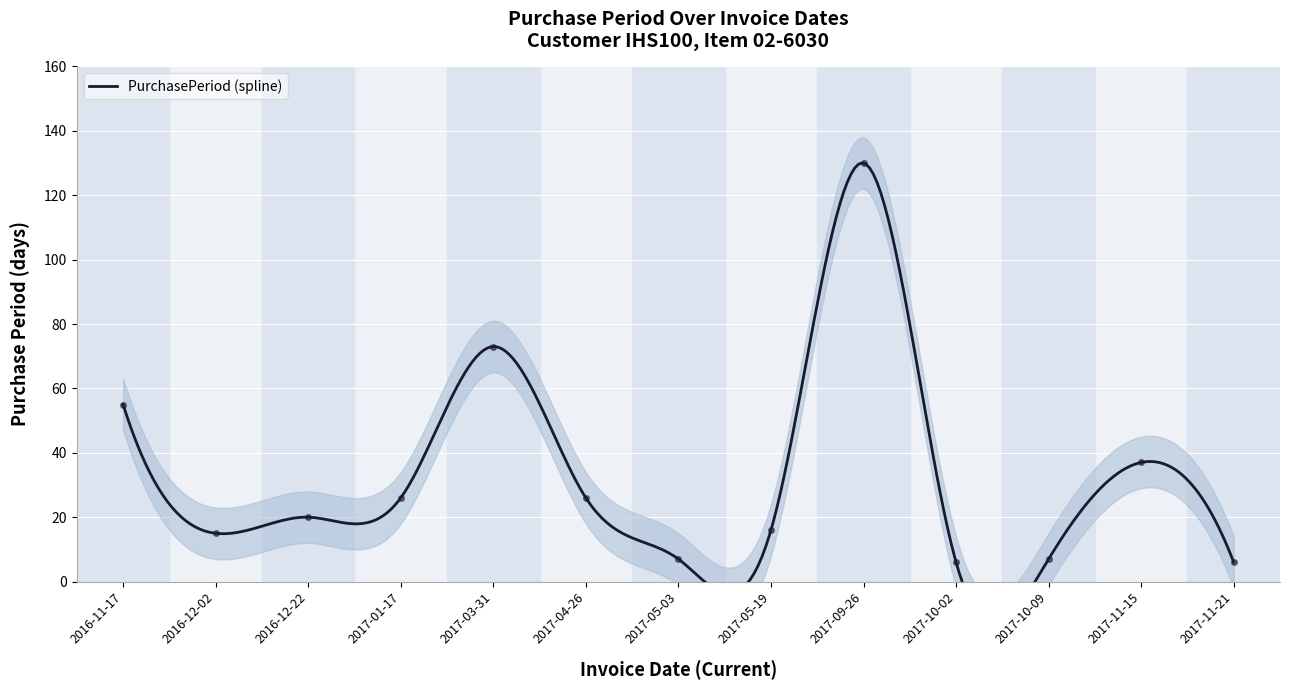

Reading right to left, list all the values displayed in this chart.

2017-11-21=6	2017-11-15=37	2017-10-09=7	2017-10-02=6	2017-09-26=130	2017-05-19=16	2017-05-03=7	2017-04-26=26	2017-03-31=73	2017-01-17=26	2016-12-22=20	2016-12-02=15	2016-11-17=55